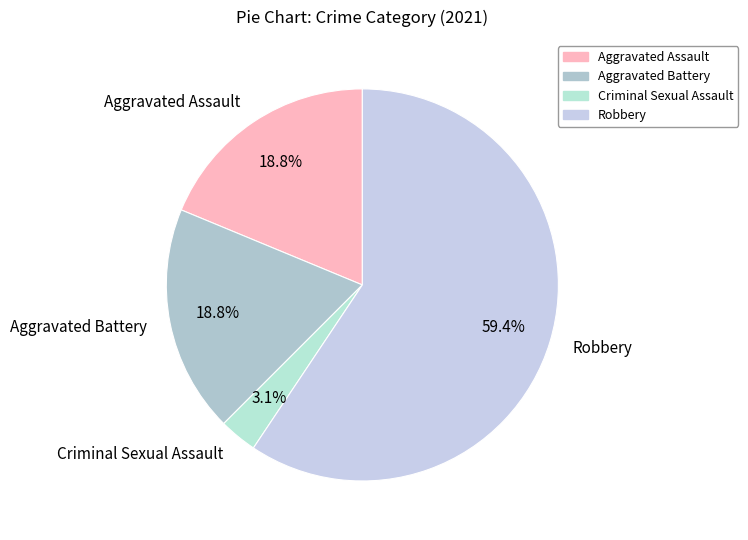

Which has a higher value, Robbery or Criminal Sexual Assault?

Robbery